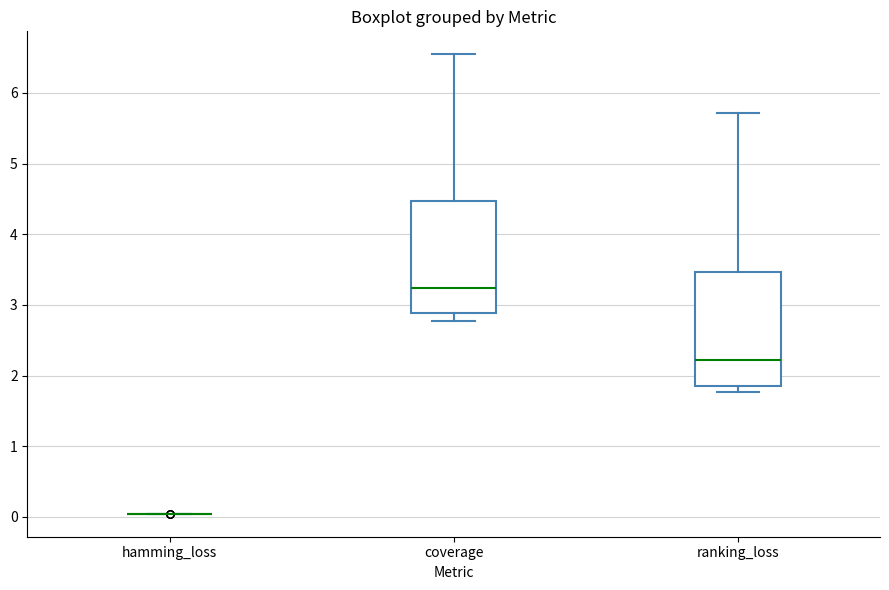

Reading left to right, transcribe this box plot: for each box, give where its median line is, the range the box spans, and where its two whiskers end, as read against the y-axis. The values are not printed on the chart, so give them approximately, as read against the axis.

hamming_loss: box collapsed to a line at 0.0, whiskers 0.0 to 0.0
coverage: median 3.2, box 2.9 to 4.5, whiskers 2.8 to 6.5
ranking_loss: median 2.2, box 1.9 to 3.5, whiskers 1.8 to 5.7